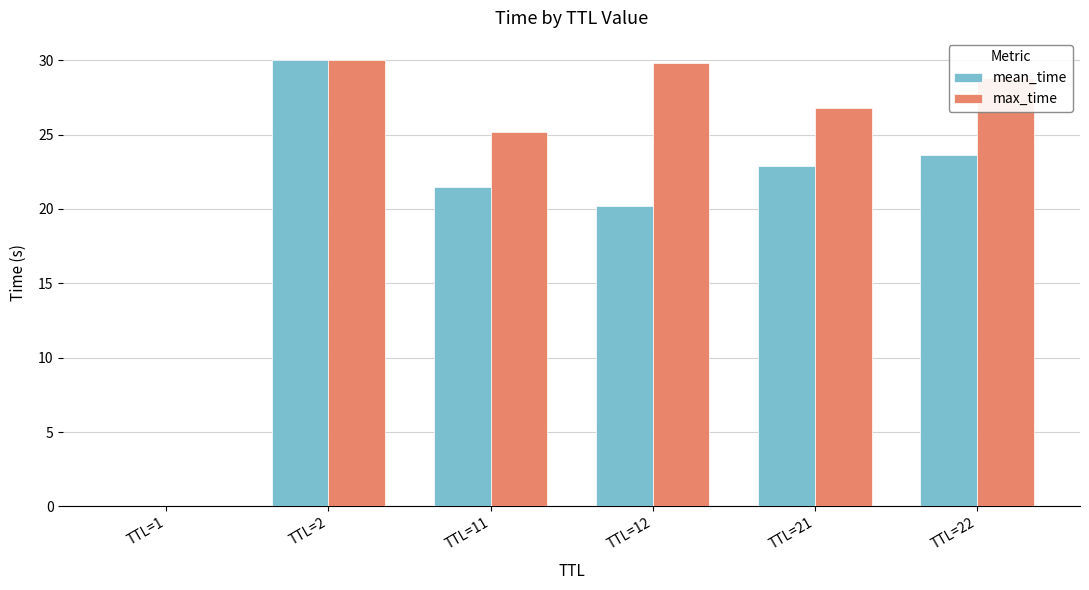

The value of max_time at TTL=11 is 41.3. True or false?

False